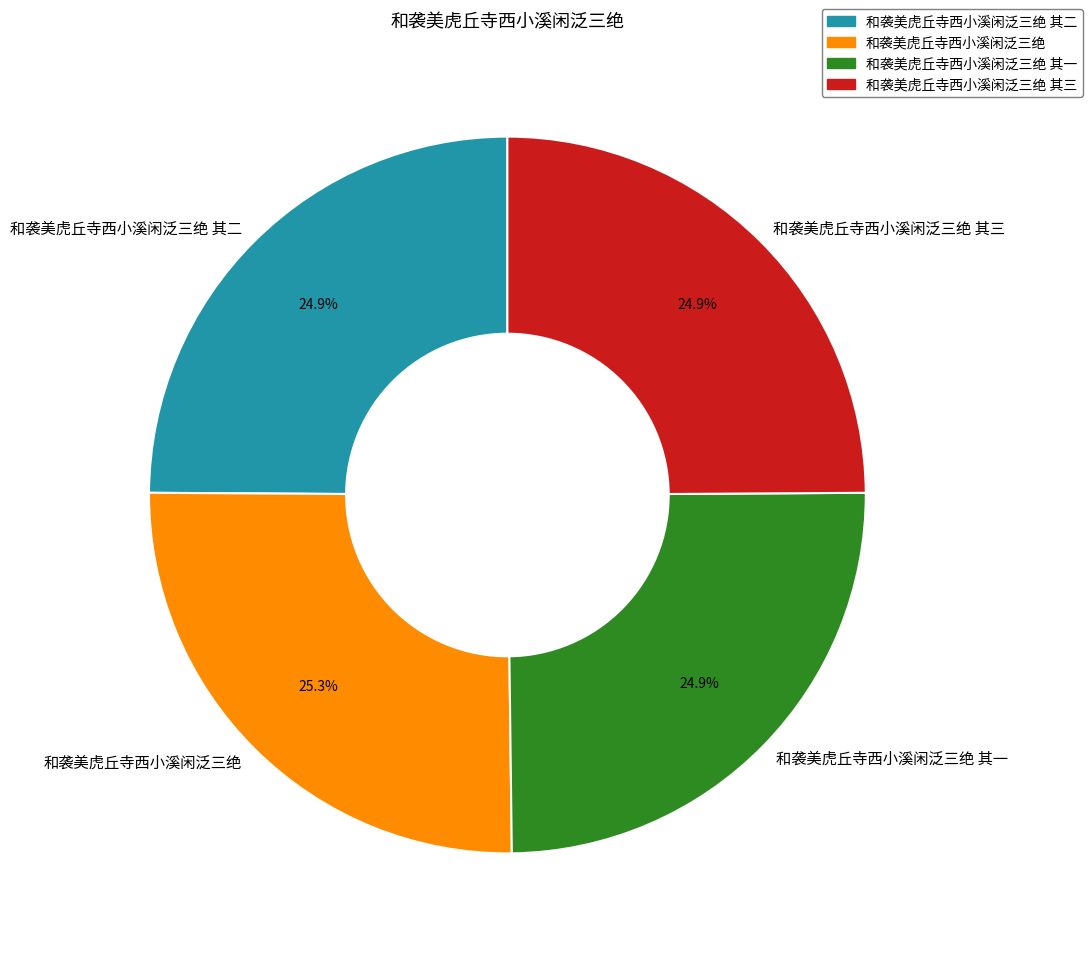

What is the ratio of the value at 和袭美虎丘寺西小溪闲泛三绝 其二 to the value at 和袭美虎丘寺西小溪闲泛三绝 其三?

1.0